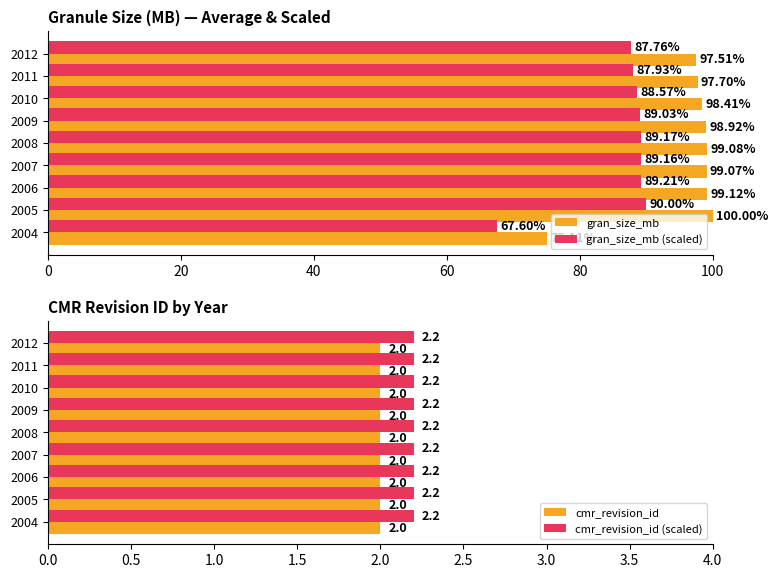

Does the chart contain any negative values?

No